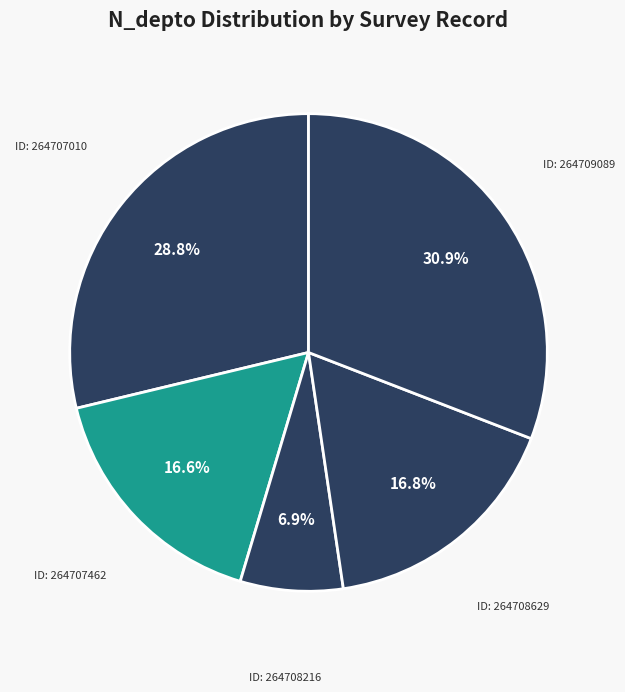

Count the number of slices in the pie.

5